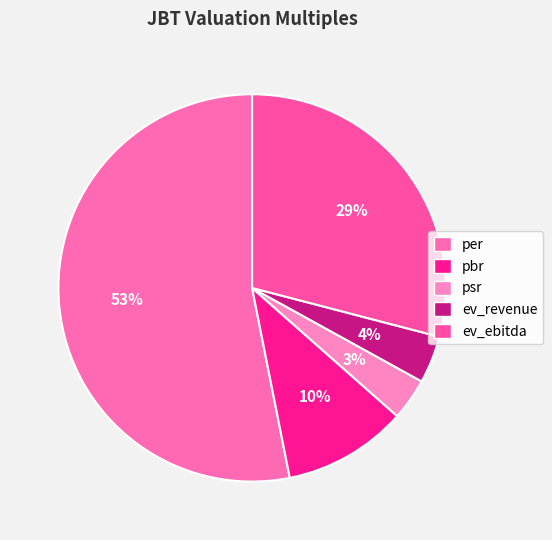

How much of the chart is everything except per?

46.9%